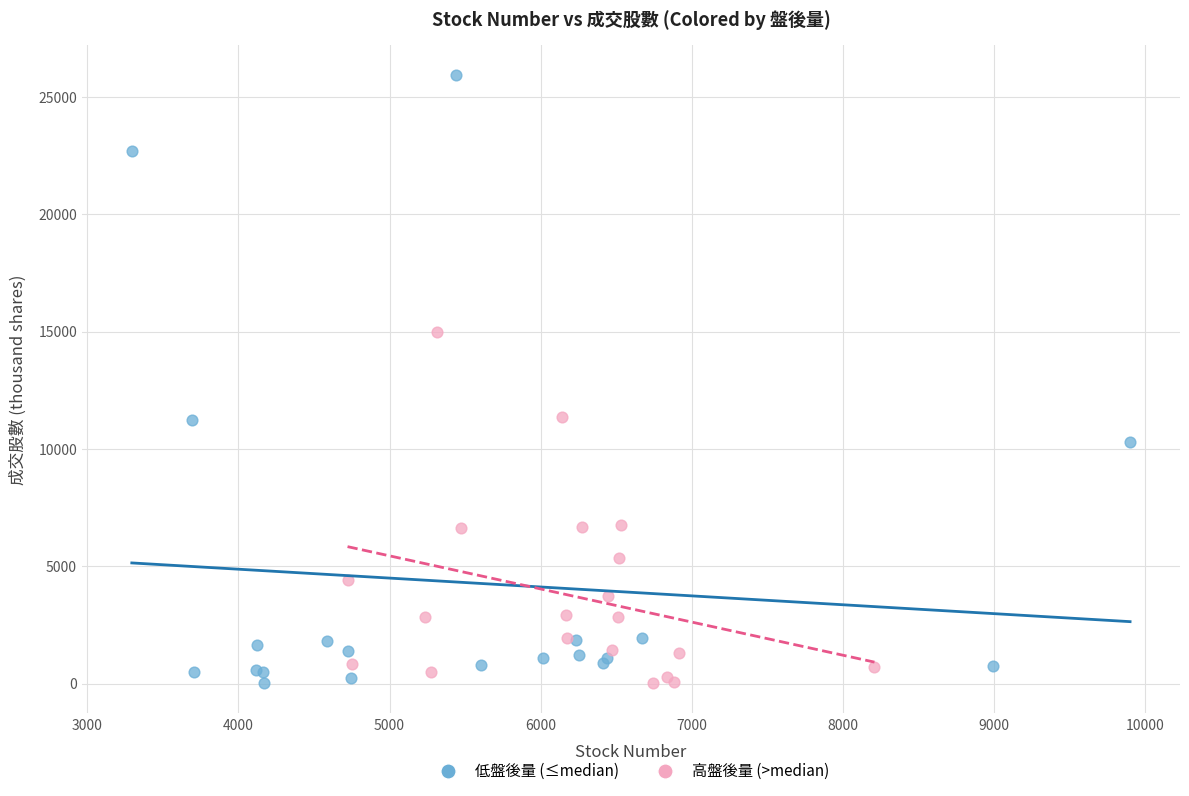

Which series has the largest Y range (max minus min)?

低盤後量 (≤median)